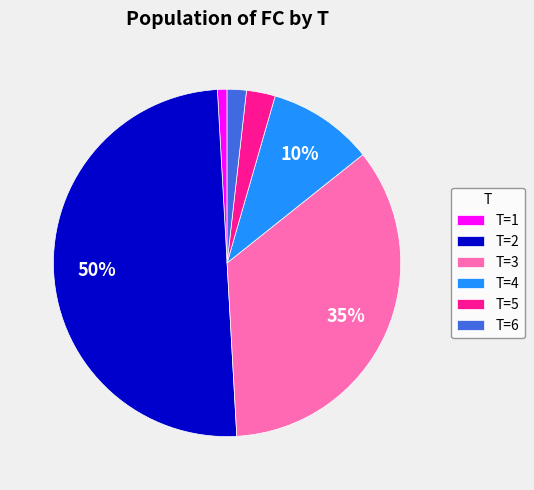

Does T=3 account for over 50% of the chart?

No